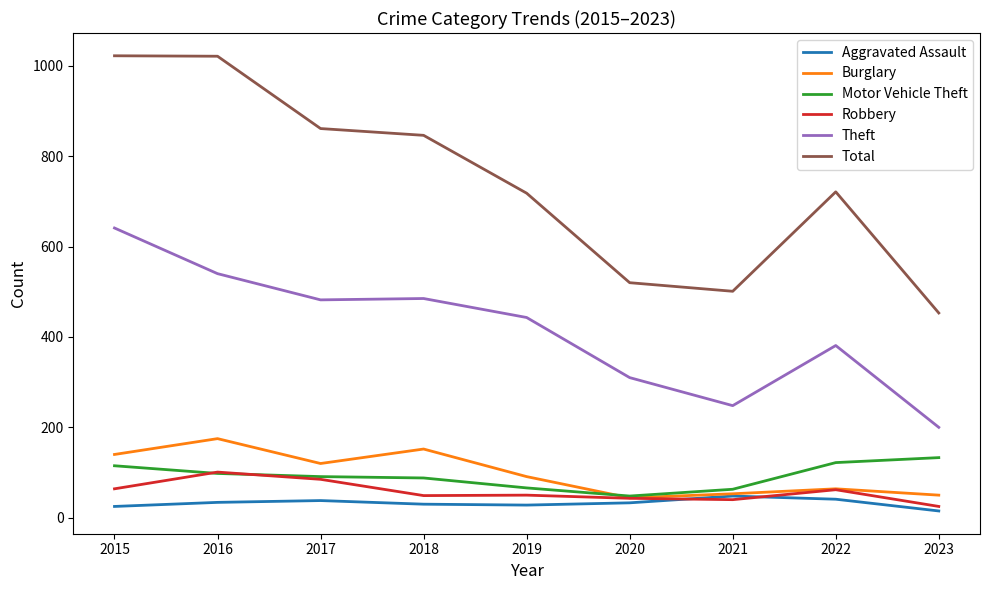

Which series has the largest total across all categories?

Total